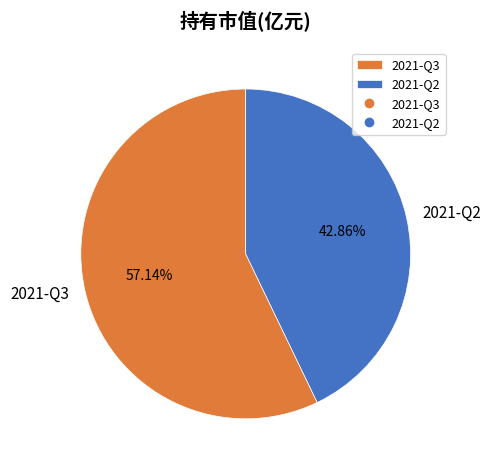

Rank the categories by value from lowest to highest.

2021-Q2, 2021-Q3